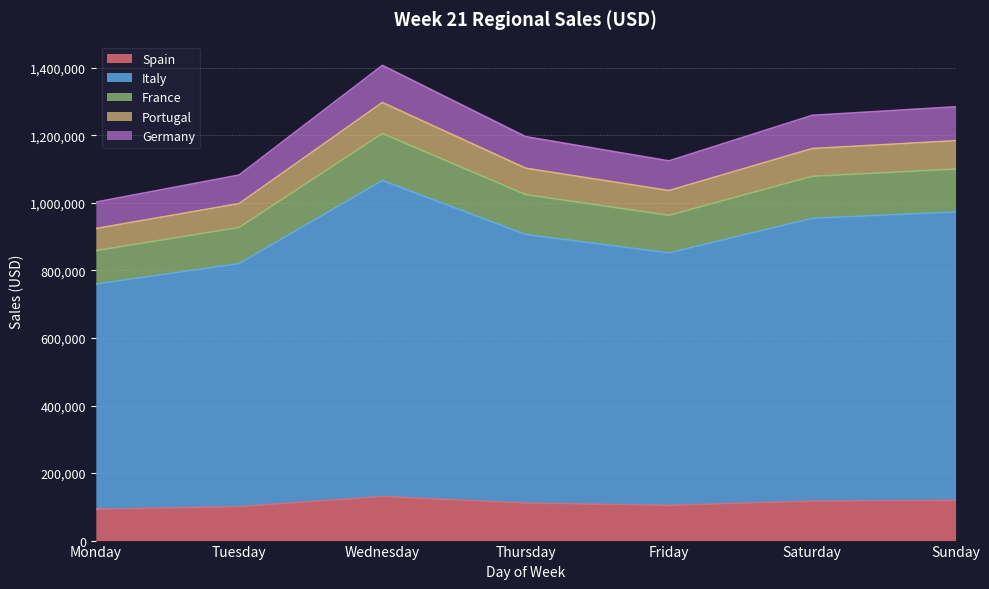

In Portugal, how many points are lower than both neighbors (excluding endpoints)?

1